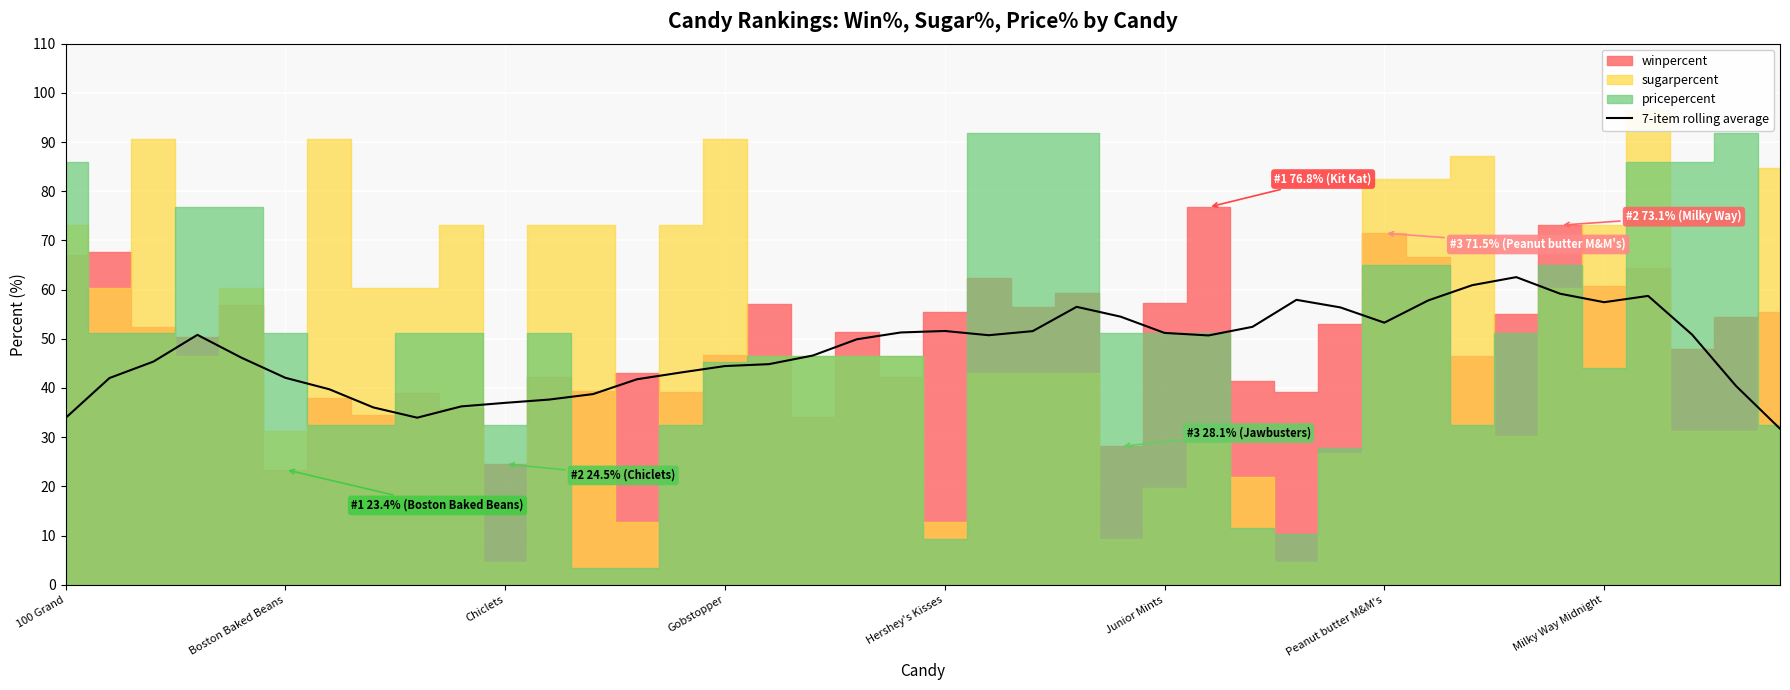

What is the minimum value for 7-item rolling average?

31.7